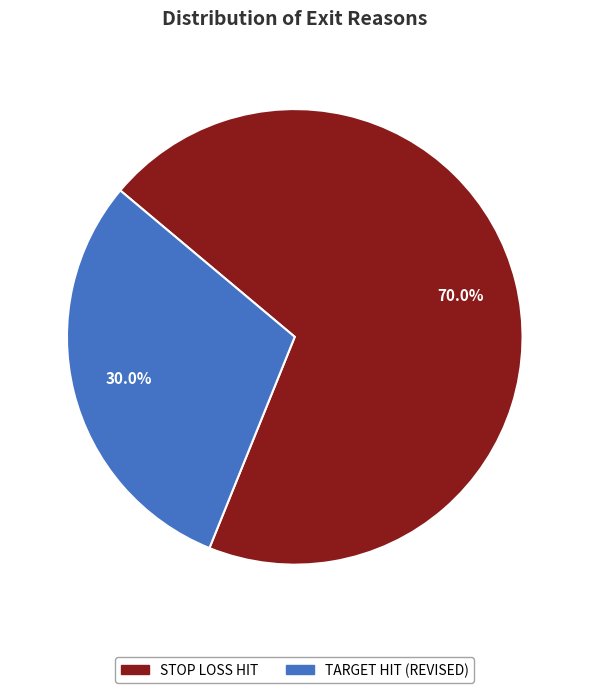

Is there a majority slice in this chart?

Yes